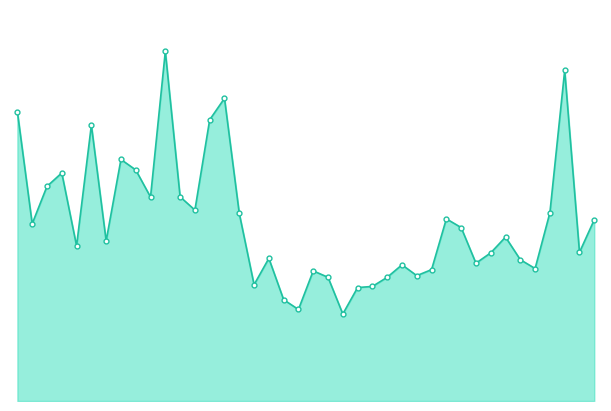

Does the chart have visible grid lines?

No